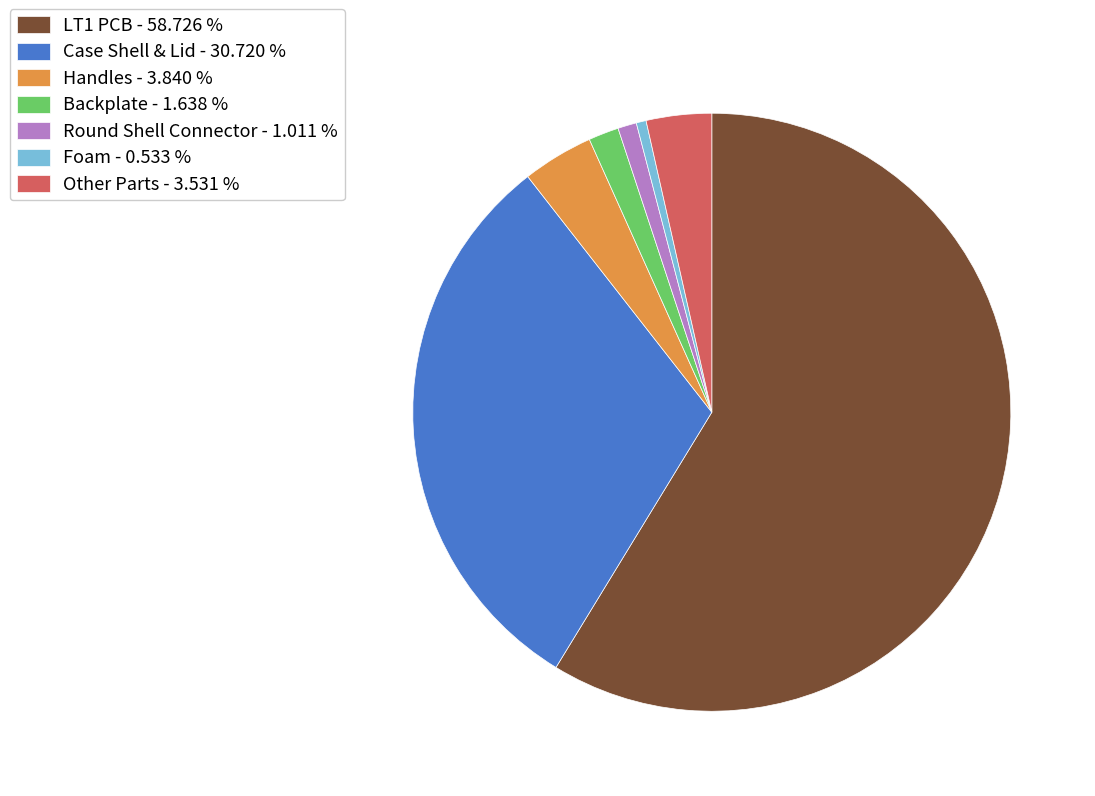

Which category has the biggest portion of the pie?

LT1 PCB - 58.726 %